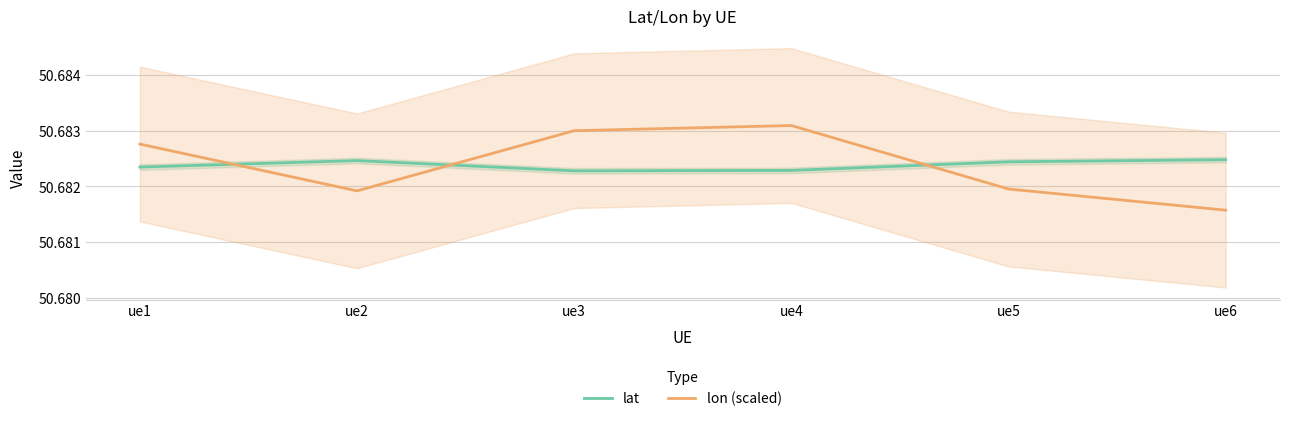

What is the lowest value of the lon (scaled) series?

50.7